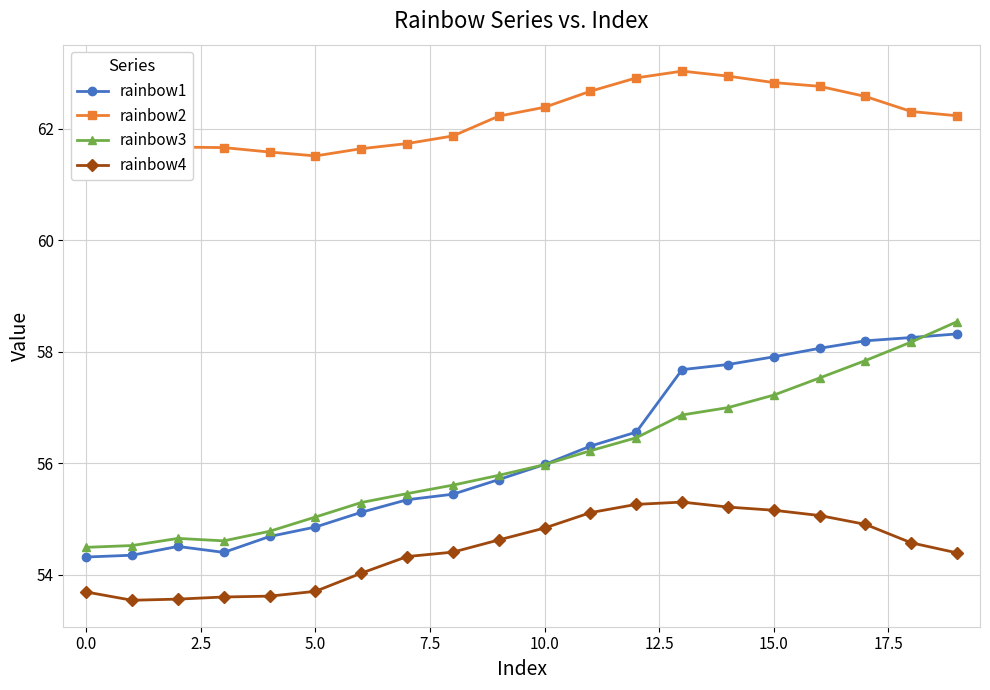

What is the maximum value for rainbow3?

58.5